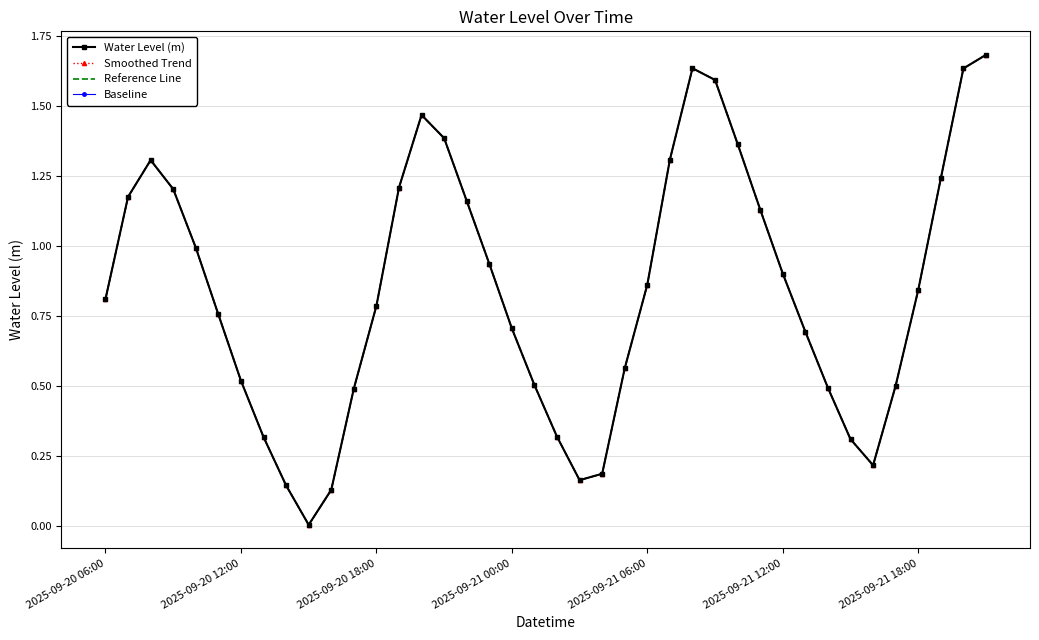

What is the difference between the second highest and minimum values in the Water Level (m) series?

1.6